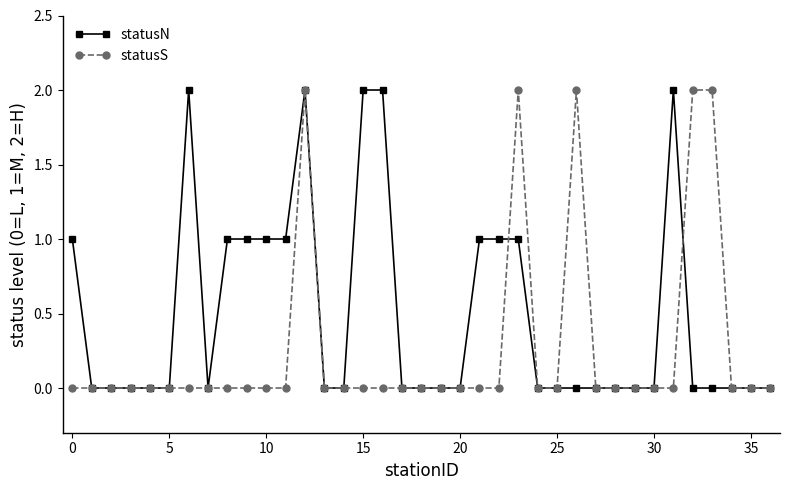

Which series has the largest total across all categories?

statusN